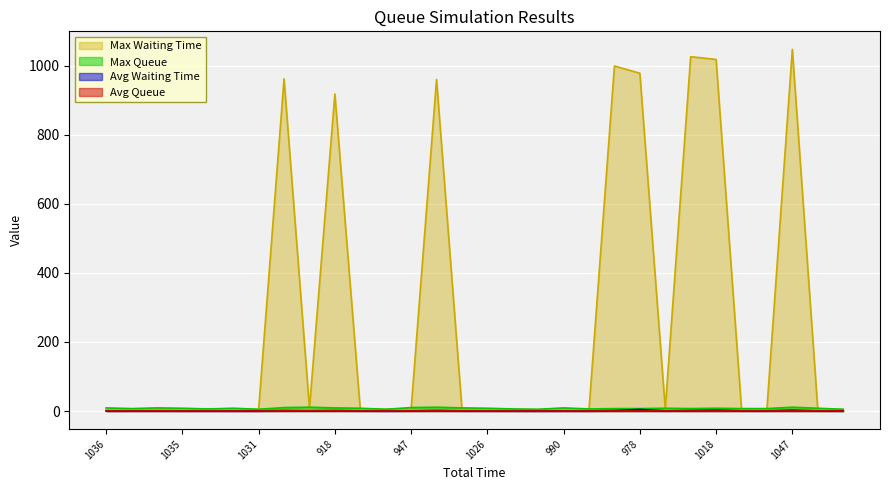

Which series has the widest spread of values?

Max Waiting Time